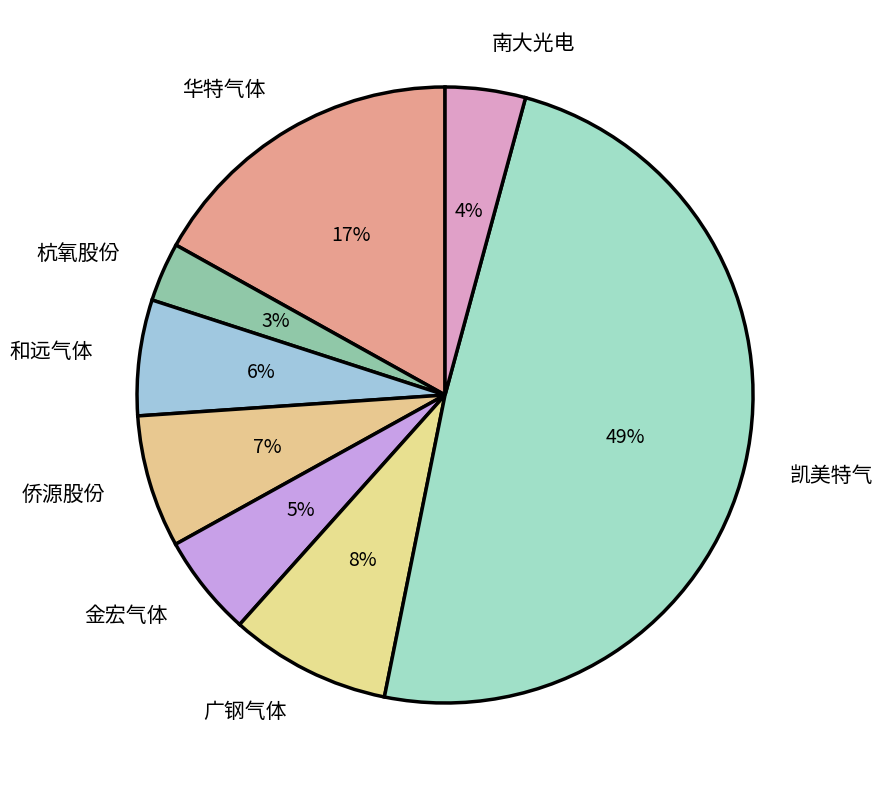

How many slices are in this pie chart?

8